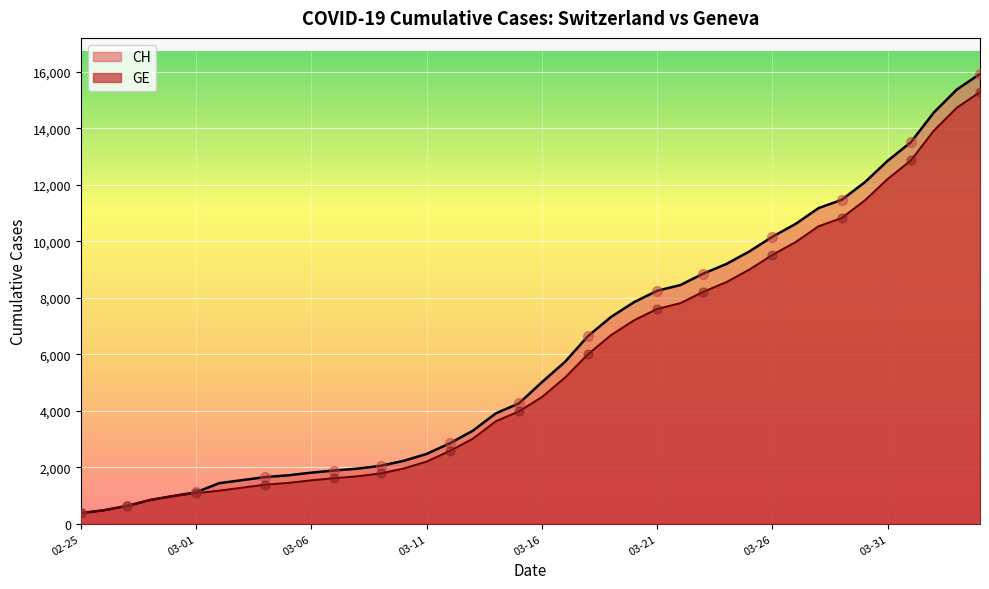

Which series reaches the maximum Y coordinate?

CH